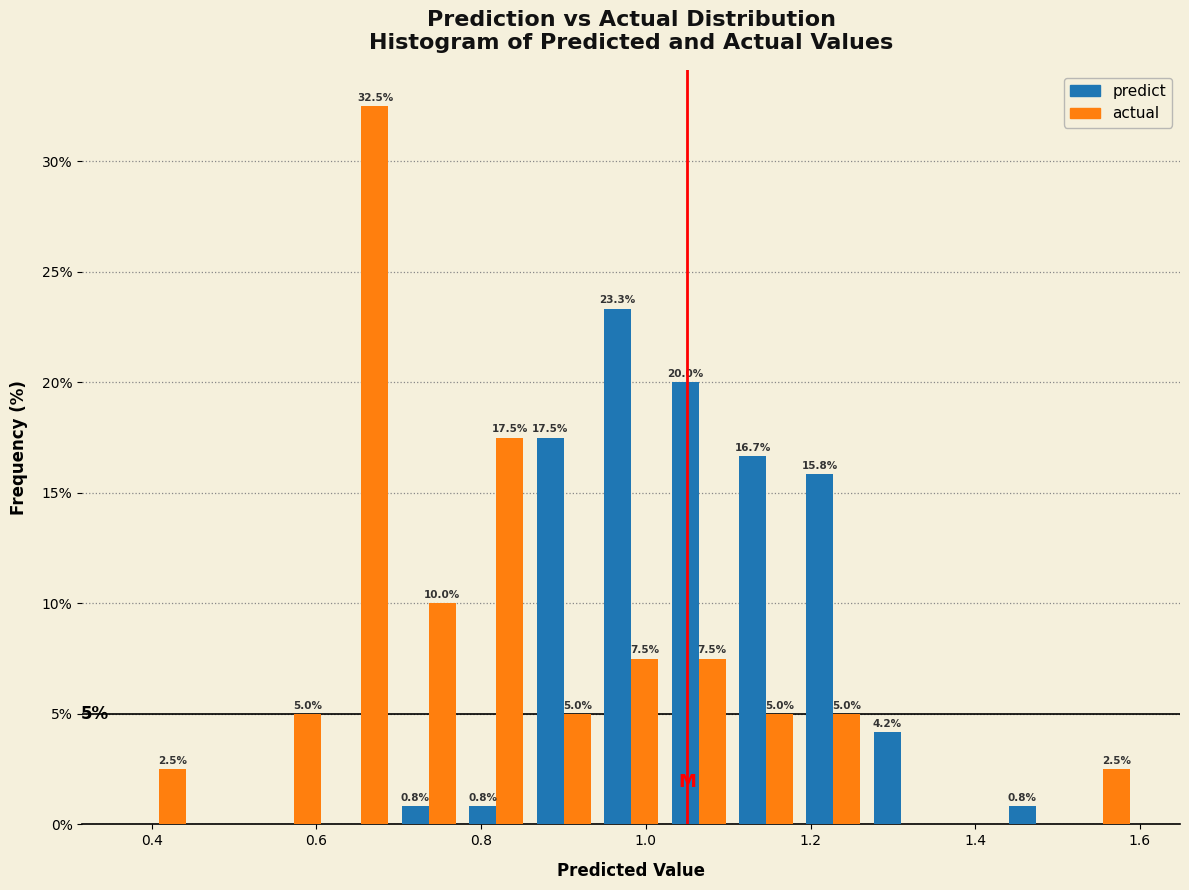

In the actual series, which range on the x-axis has the tallest bar?

0.62 to 0.70